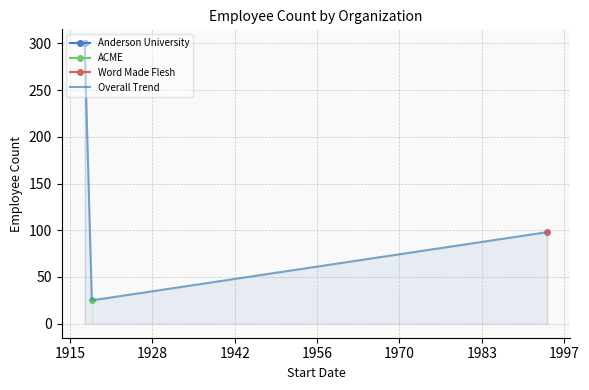

What is the minimum value for Overall Trend?

25